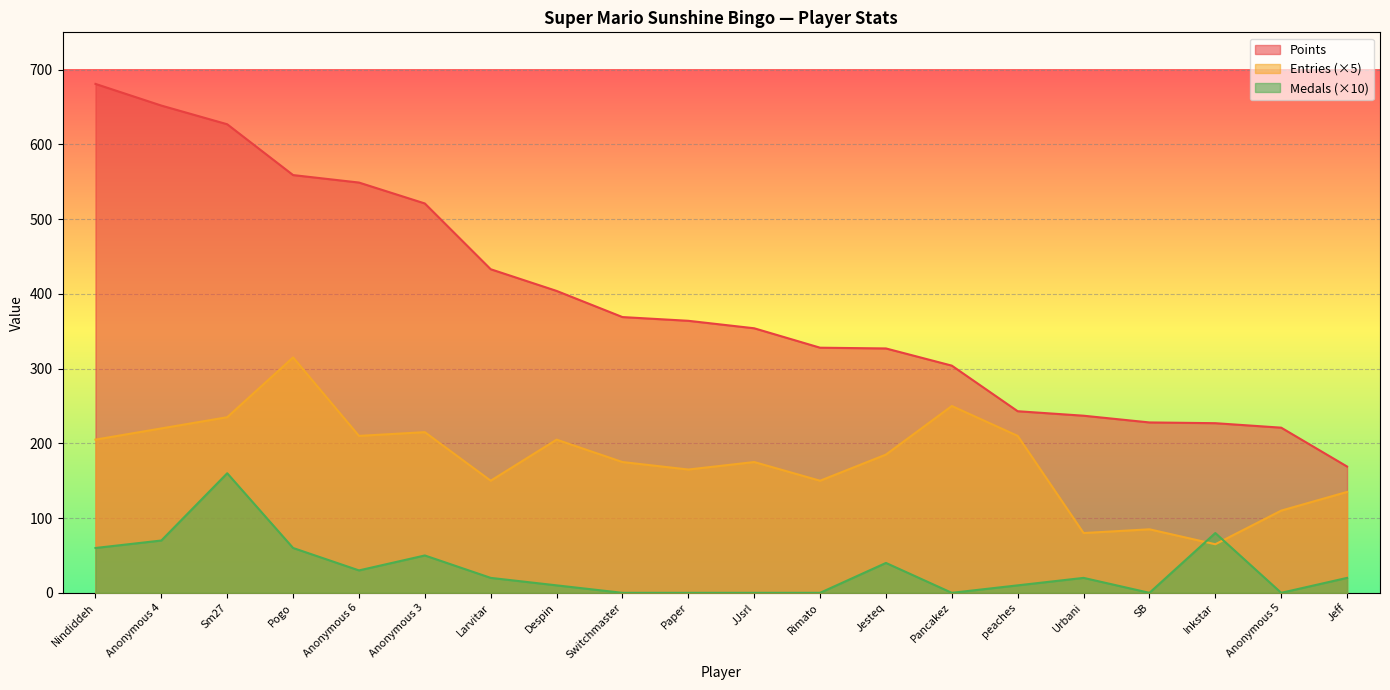

Where is Medals nearest to the value 80?

Inkstar